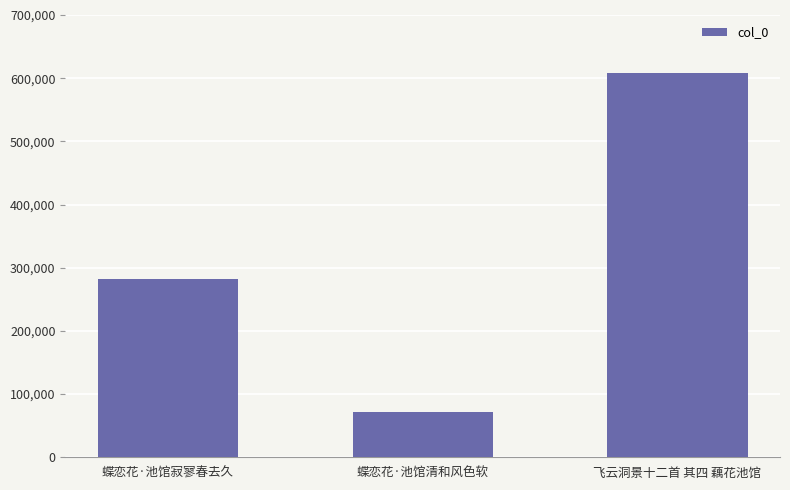

Where is the data nearest to the value 339690?

蝶恋花·池馆寂寥春去久